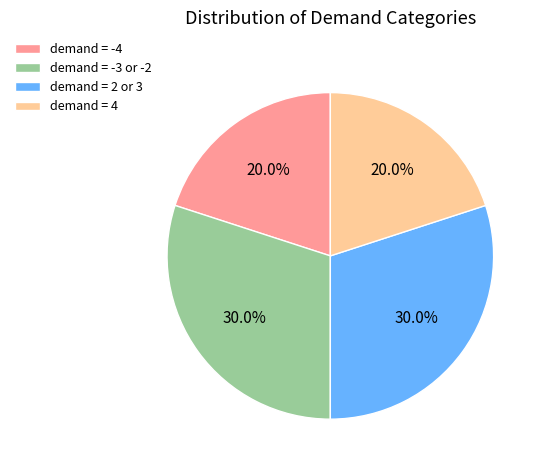

What is the ratio of the value at demand = 2 or 3 to the value at demand = -4?

1.5